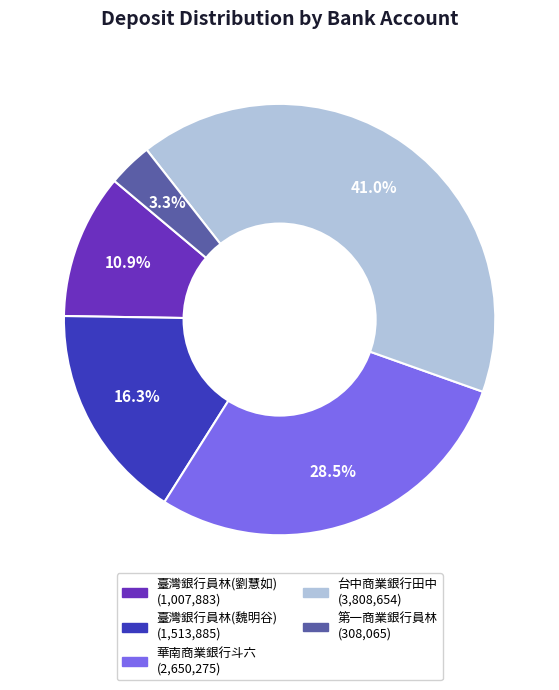

Is 臺灣銀行員林(劉慧如) the majority of the pie?

No